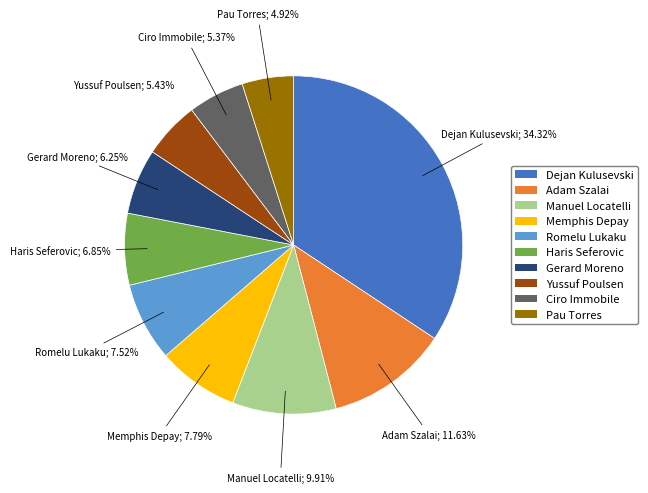

Between Gerard Moreno and Pau Torres, which is larger?

Gerard Moreno